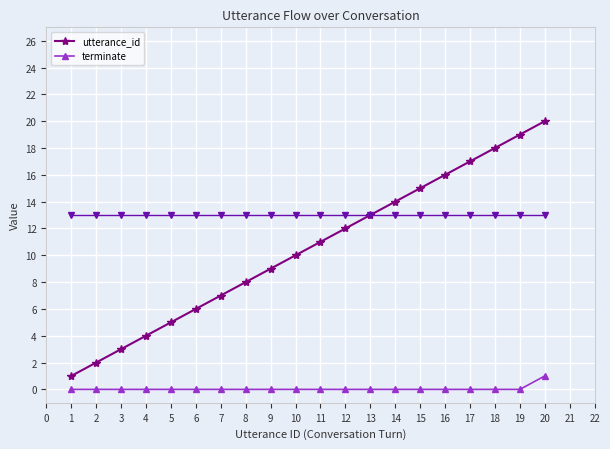

How many values in the utterance_id series are below 11?

10